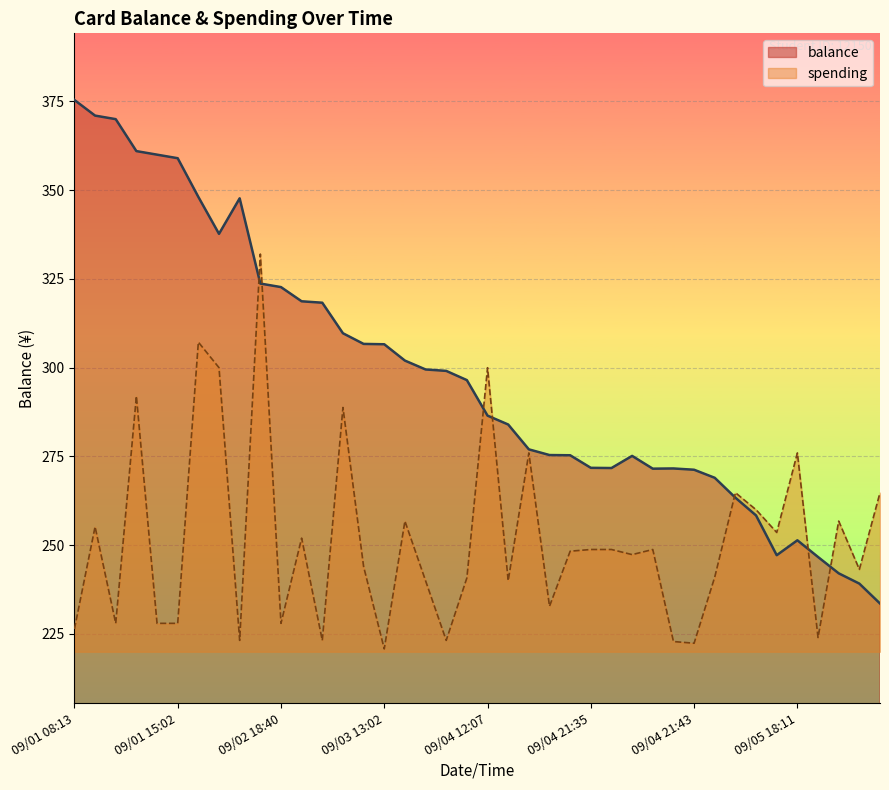

True or false: balance has a value of 351.2 at 09/05 12:13.

False